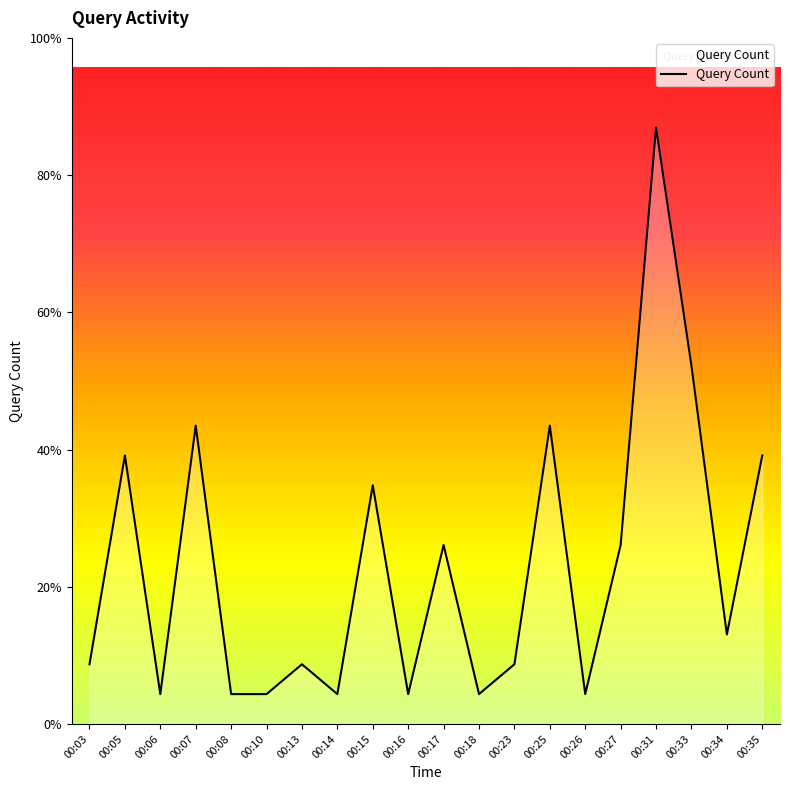

Does the chart have visible grid lines?

No